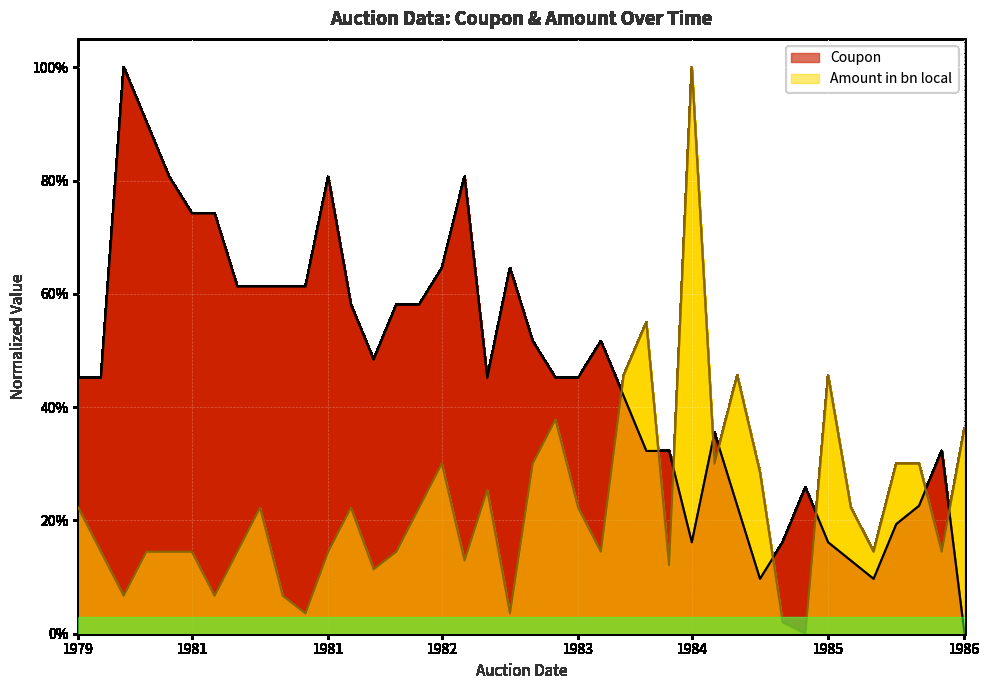

Does the chart display data point markers on the line(s)?

No